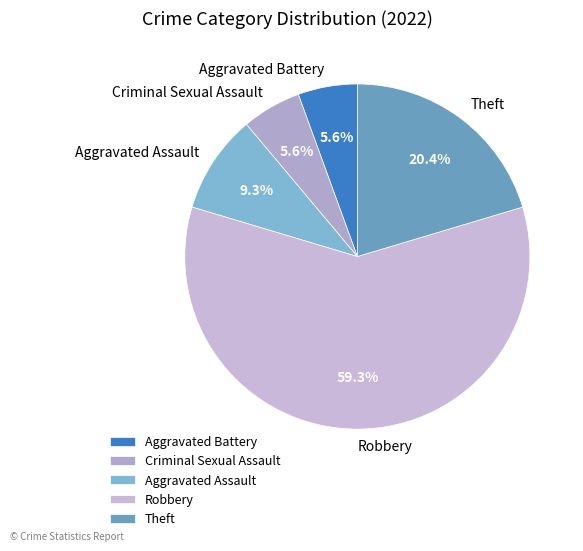

Approximately how many times larger is the value at Theft compared to Aggravated Assault?

2.2